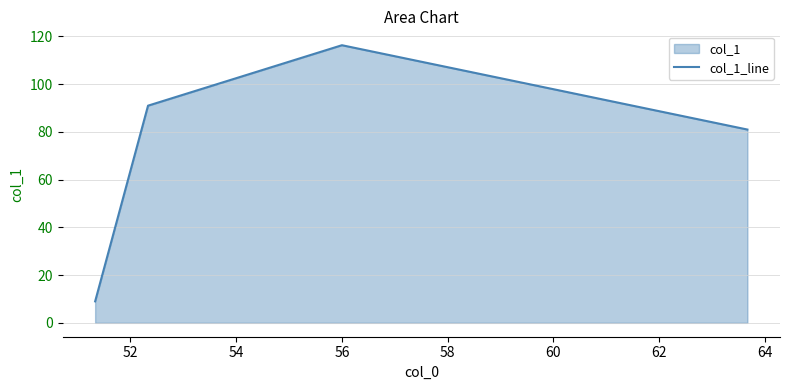

True or false: the data has more than 2 interior local peaks.

False